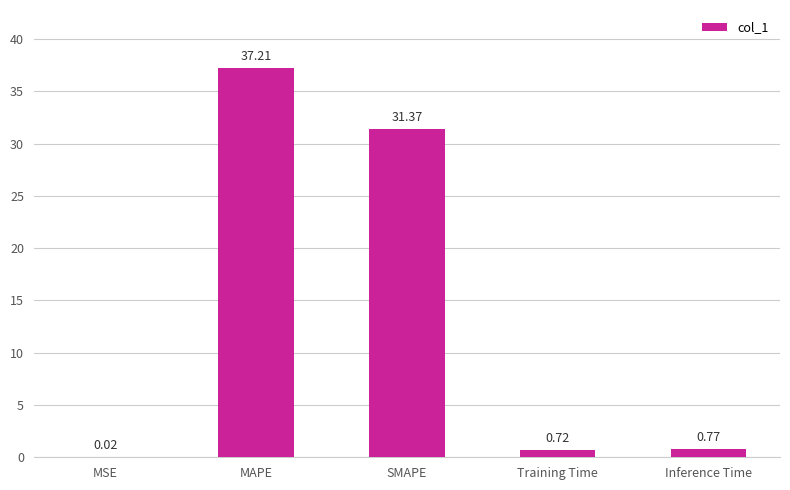

What is the change in value from MAPE to Training Time?

-36.5